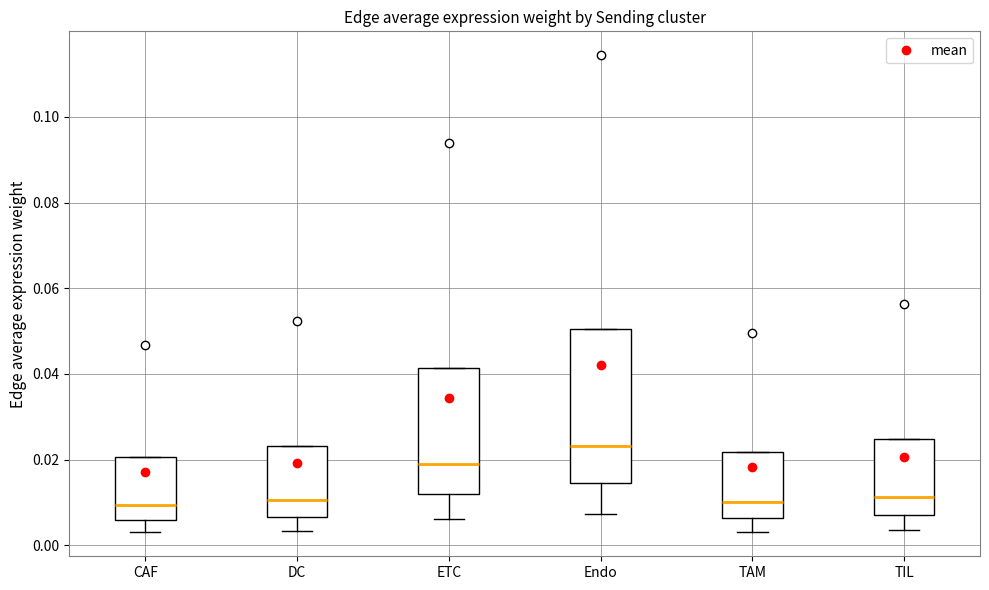

Reading left to right, transcribe this box plot: for each box, give where its median line is, the range the box spans, and where its two whiskers end, as read against the y-axis. The values are not printed on the chart, so give them approximately, as read against the axis.

CAF: median 0.010, box 0.006 to 0.020, whiskers 0.004 to 0.020
DC: median 0.010, box 0.006 to 0.024, whiskers 0.004 to 0.024
ETC: median 0.018, box 0.012 to 0.042, whiskers 0.006 to 0.042
Endo: median 0.024, box 0.014 to 0.050, whiskers 0.008 to 0.050
TAM: median 0.010, box 0.006 to 0.022, whiskers 0.004 to 0.022
TIL: median 0.012, box 0.008 to 0.024, whiskers 0.004 to 0.024